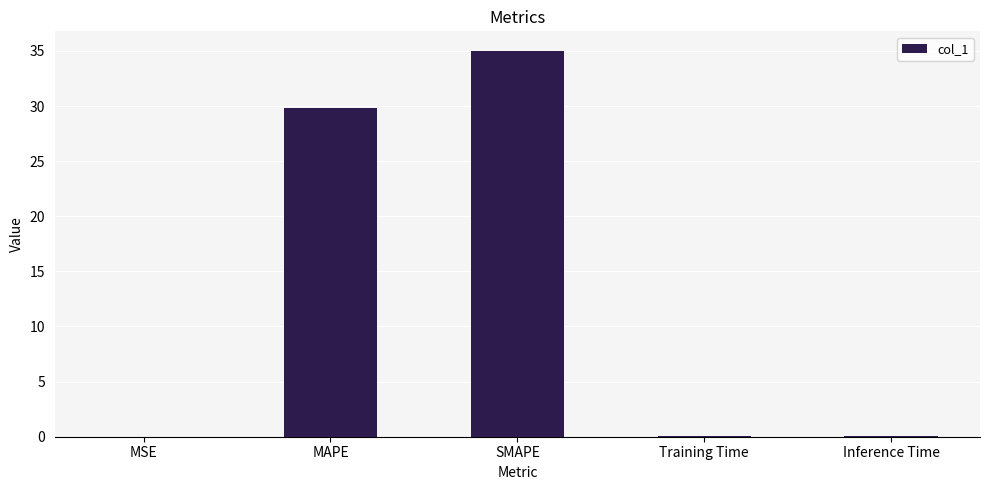

At which label is the value closest to 17?

MAPE